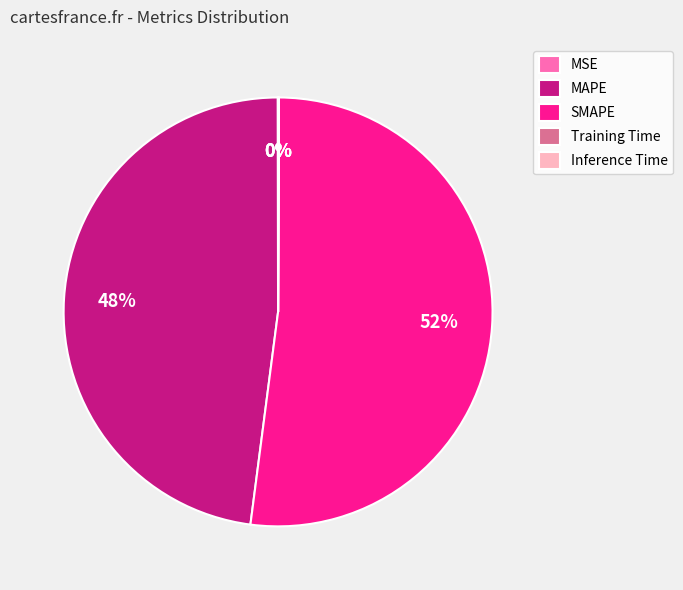

The MAPE slice represents 48% of the pie. True or false?

True